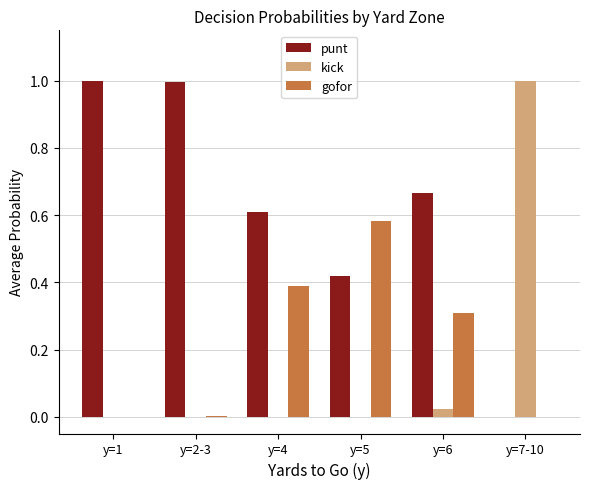

How many groups of bars are there?

6